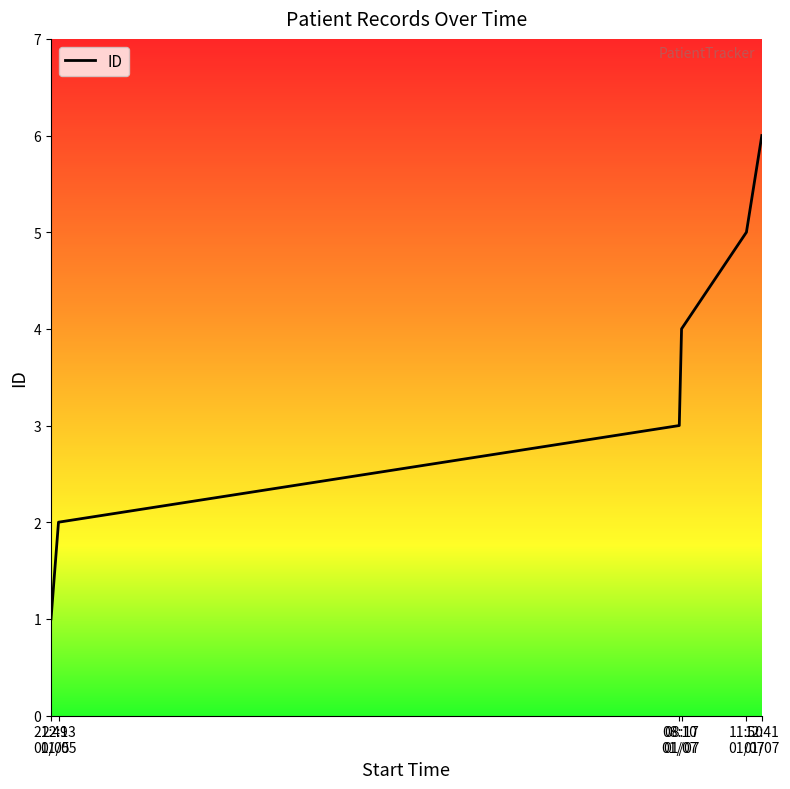

Reading left to right, transcribe all the data shown in this chart.

1	2	3	4	5	6